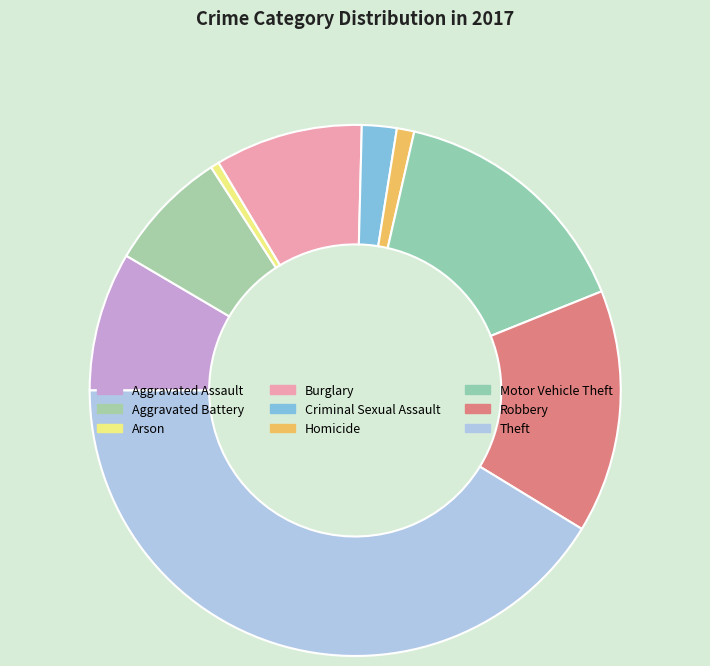

Between Homicide and Aggravated Battery, which is larger?

Aggravated Battery